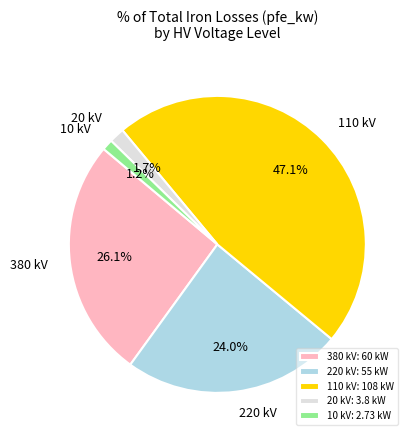

Count the number of slices in the pie.

5